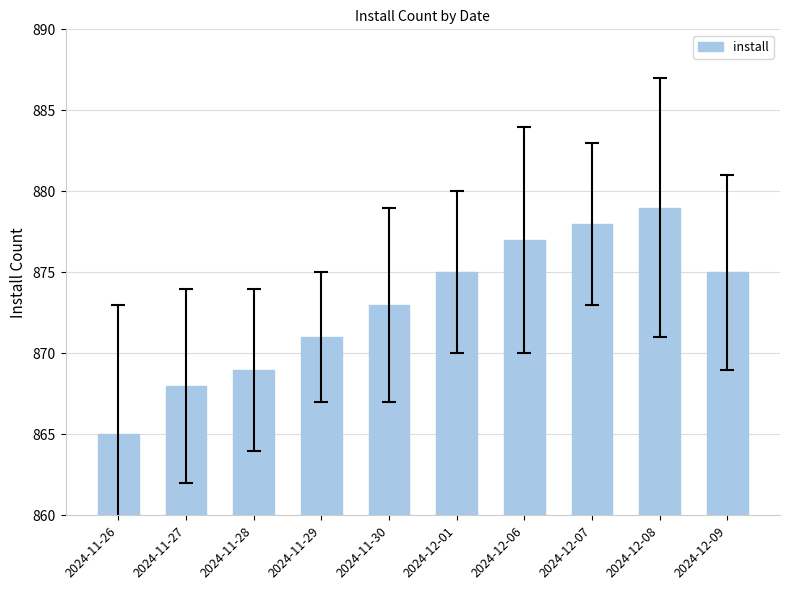

What is the difference between the maximum and second lowest values?

11